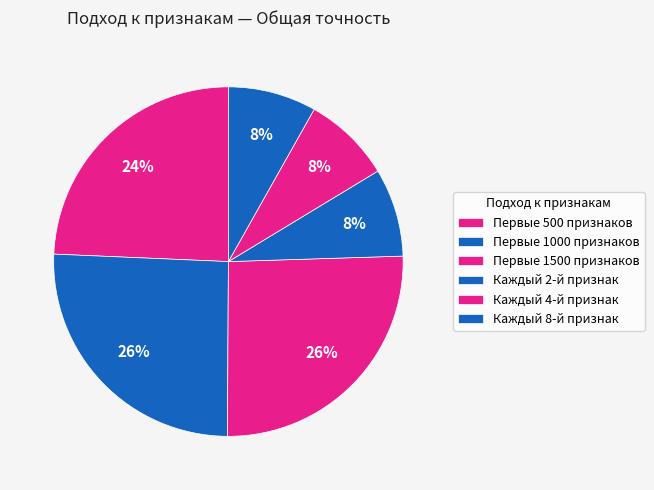

What percentage do Первые 1000 признаков and Первые 1500 признаков together represent?

51.2%